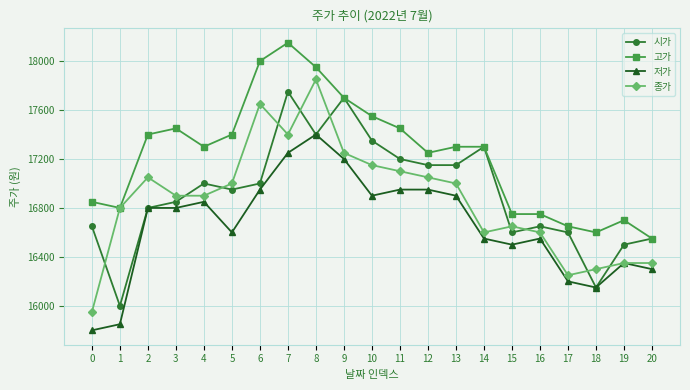

Between 9 and 15, which series saw the biggest shift?

시가